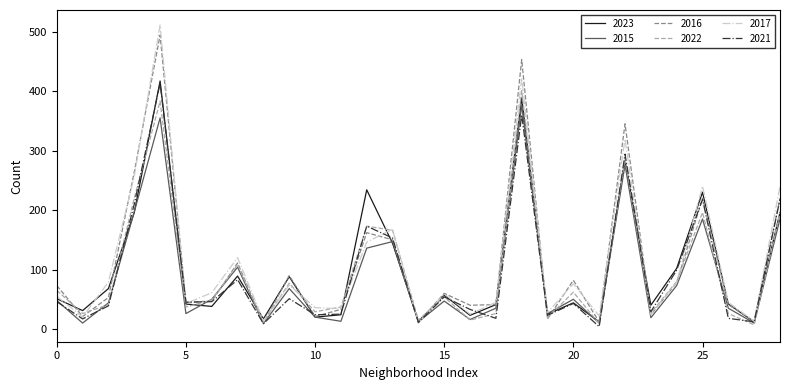

How many interior local peaks does the 2016 series have?

9